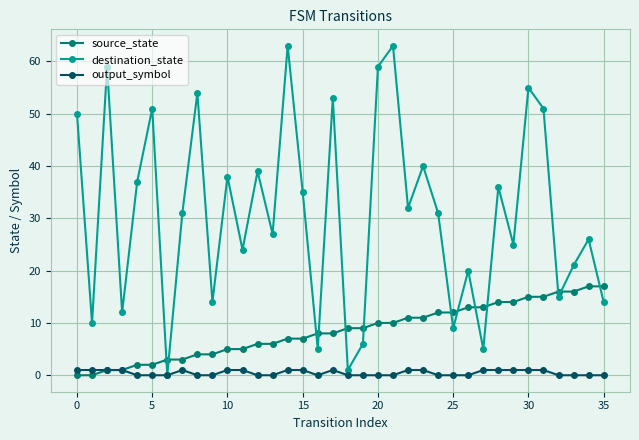

Which series has the largest total across all categories?

destination_state